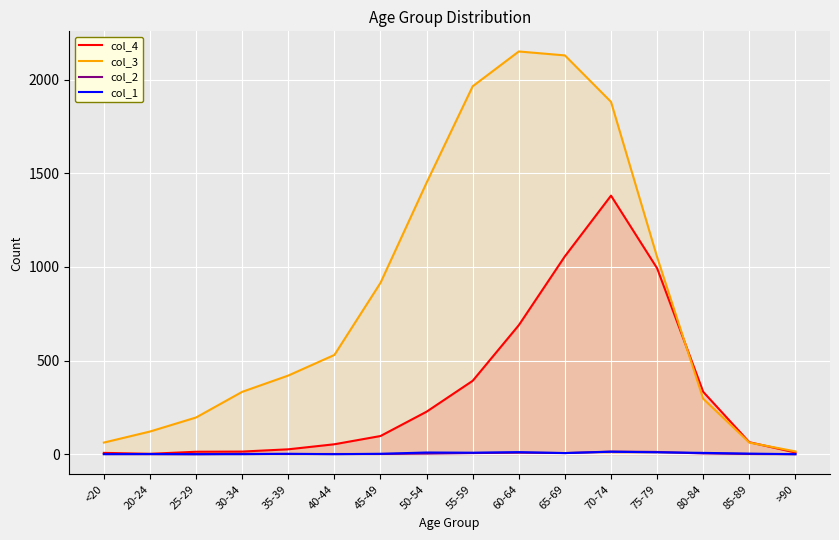

True or false: col_3 has a value of 647 at 75-79.

False